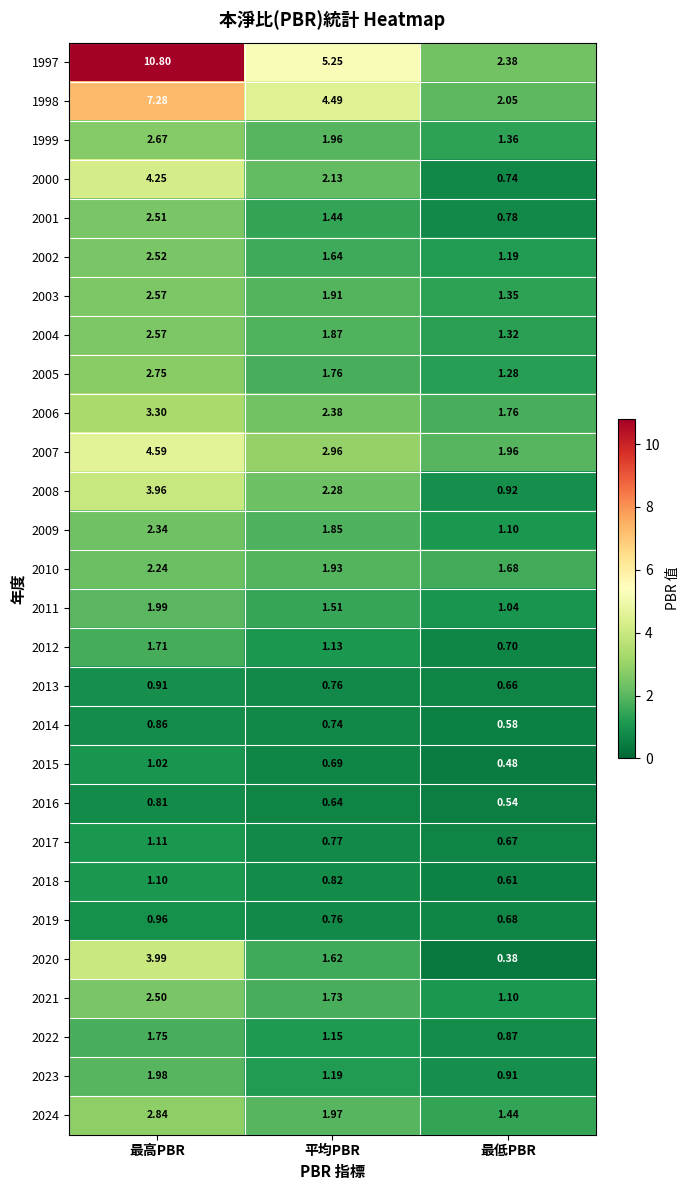

At which category does the chart reach its peak across all series?

最高PBR